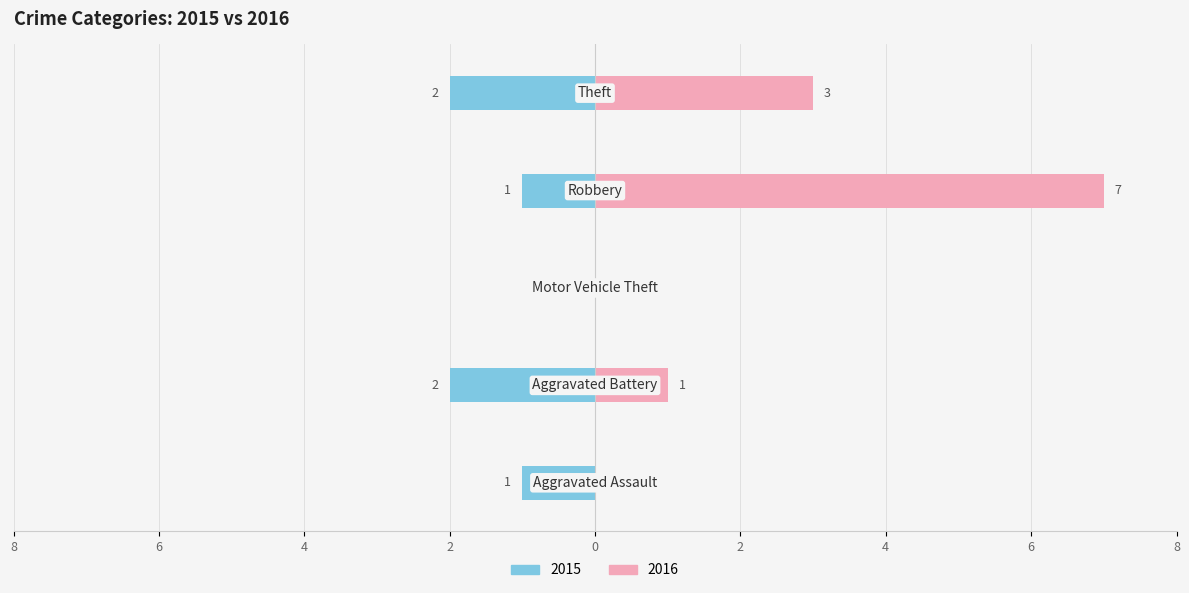

What position from the right is Aggravated Battery?

4